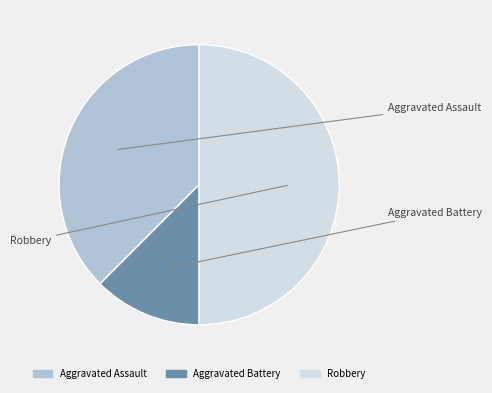

What portion of the pie excludes Aggravated Battery?

87.5%